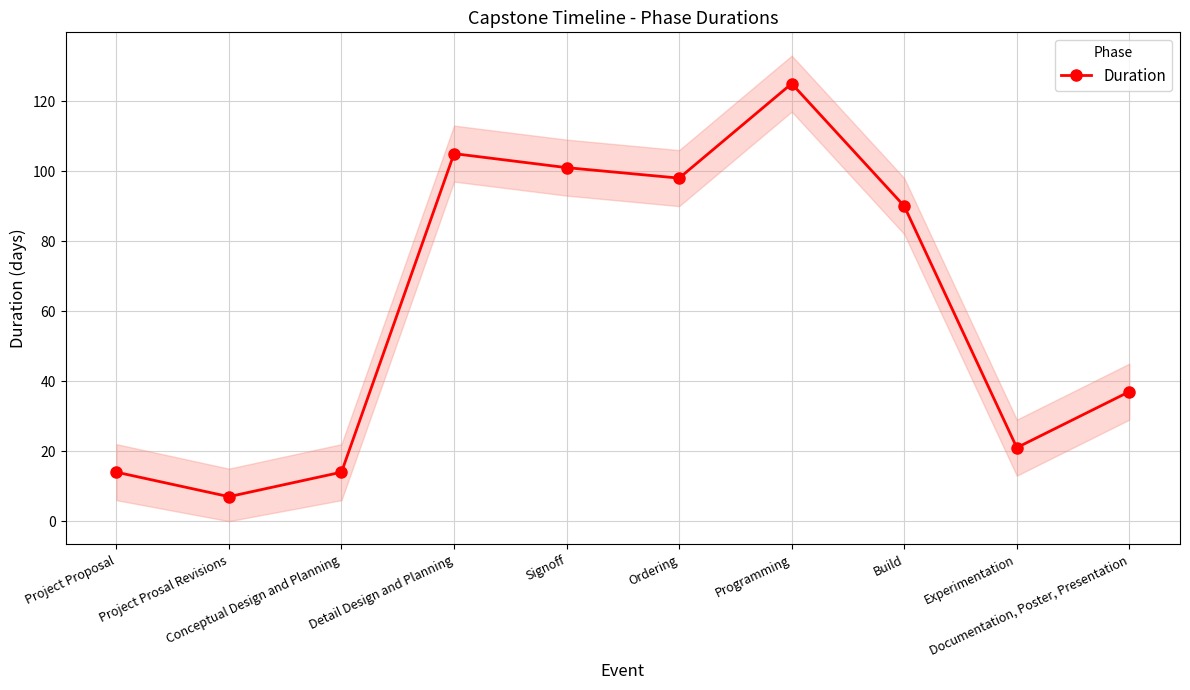

What is the greatest value displayed?

125